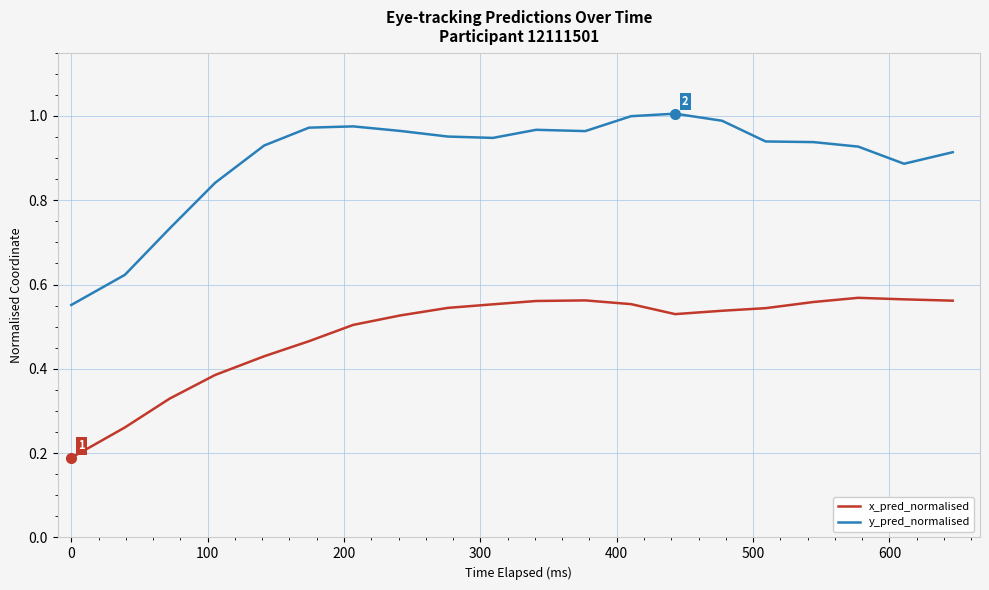

True or false: x_pred_normalised has more than 0 points higher than both neighbors.

True